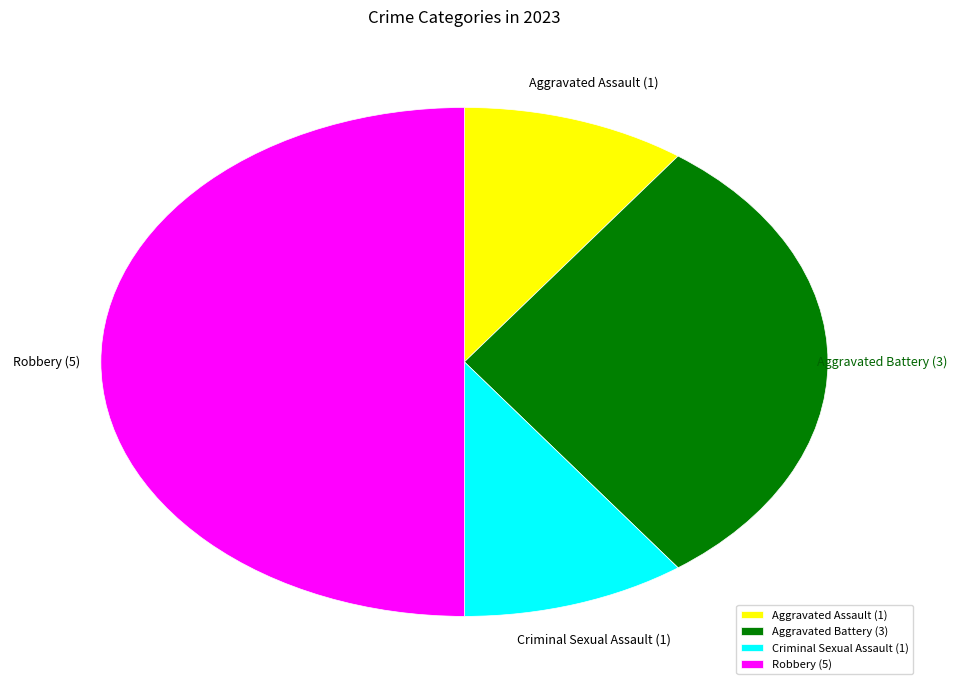

Is the sum of Aggravated Assault and Criminal Sexual Assault greater than half?

No